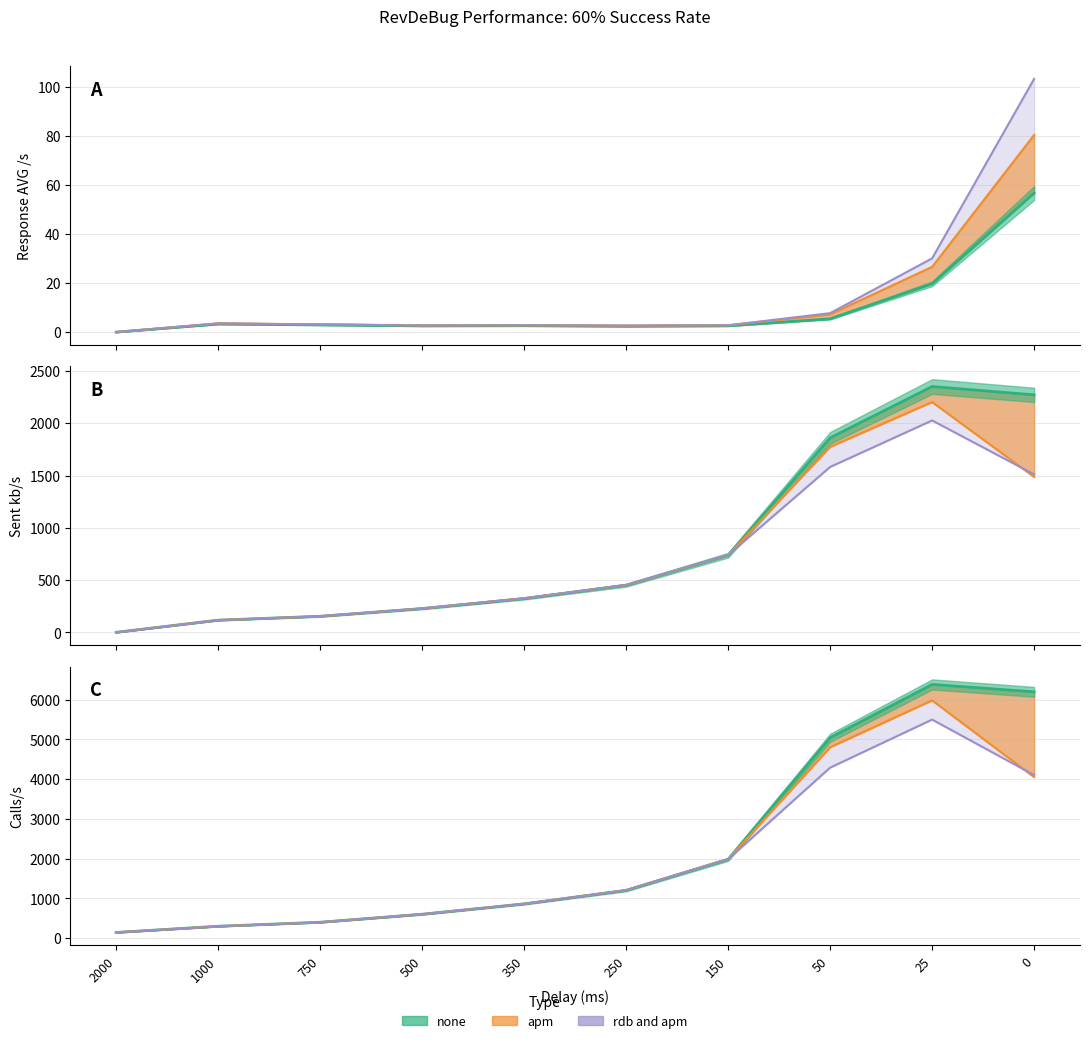

Reading right to left, extract all data points from this chart.

none_line: 0=6199.3	25=6385.4	50=5043.2	150=1980.4	250=1199.4	350=858.8	500=597.9	750=395.8	1000=295.6	2000=138.8
apm_line: 0=4051.0	25=5983.8	50=4802.1	150=1988.2	250=1204.2	350=858.9	500=596.2	750=394.9	1000=293.8	2000=138.2
rdb_line: 0=4103.1	25=5500.1	50=4289.8	150=1983.1	250=1202.3	350=859.0	500=599.9	750=396.3	1000=291.0	2000=140.3